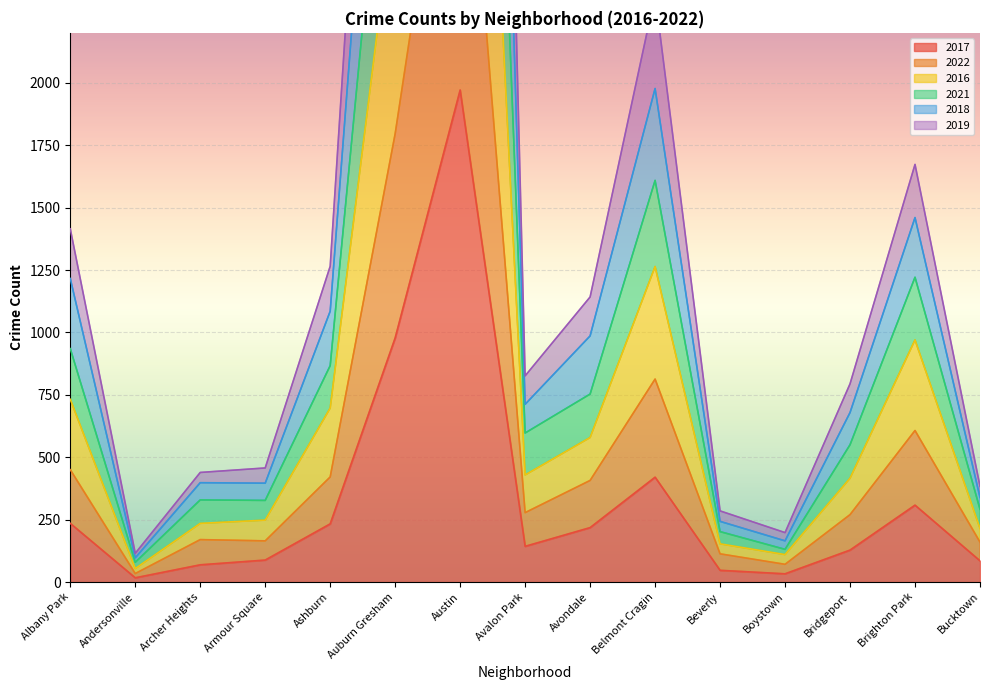

How many categories are shown in the chart?

15